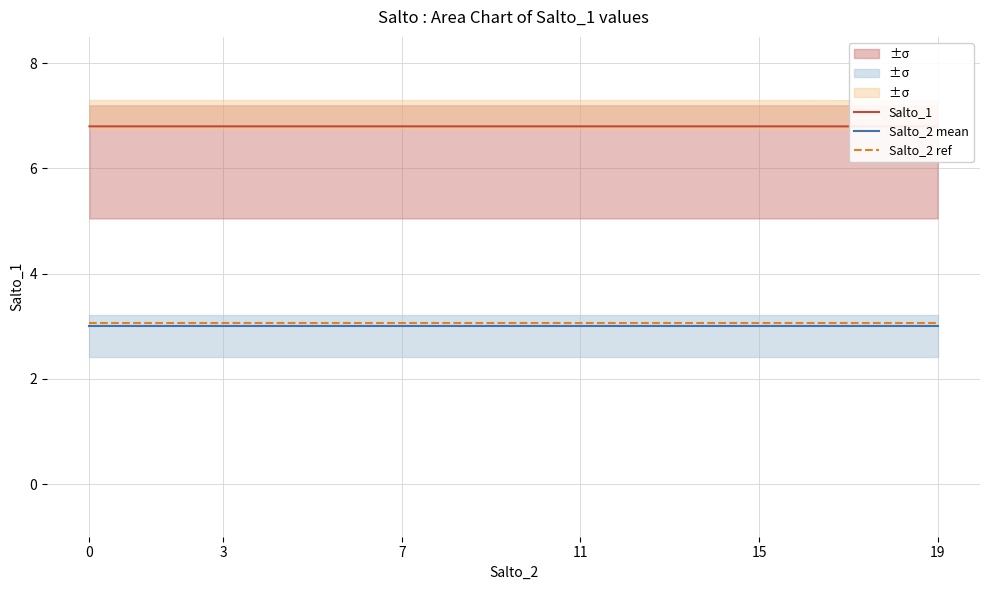

The value of Salto_2 mean at 7 is 4.9. True or false?

False